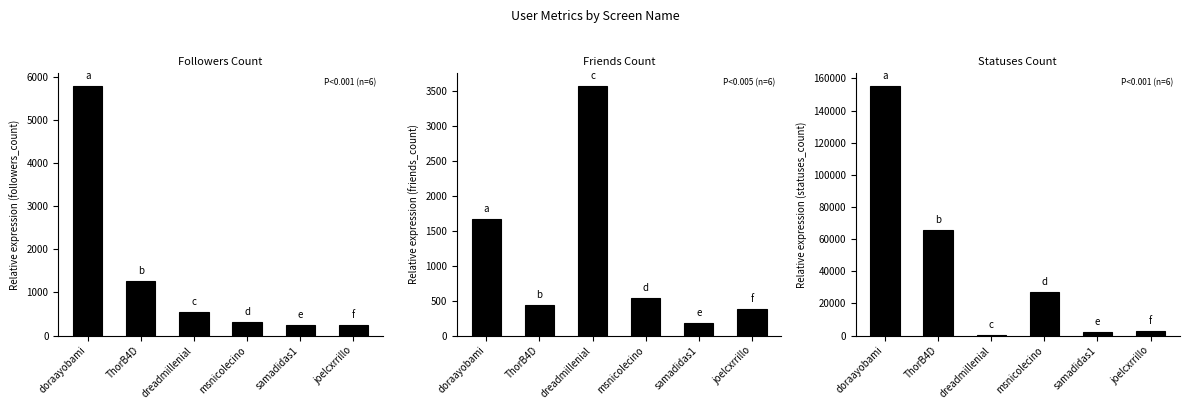

The value of statuses_count at ThorB4D is 18074. True or false?

False